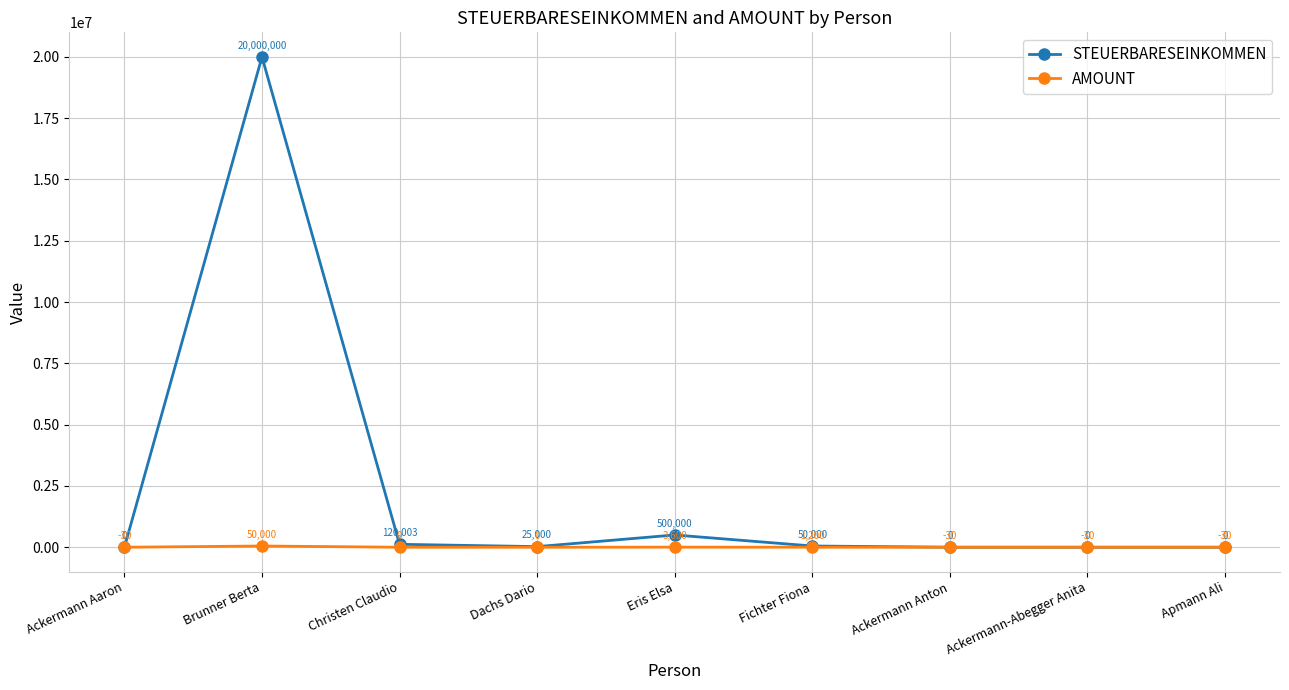

Reading left to right, extract all data points from this chart.

STEUERBARESEINKOMMEN: 0	20000000	120003	25000	500000	50000	0	0	0
AMOUNT: -30	50000	0	0	3600	1200	-30	-30	-30